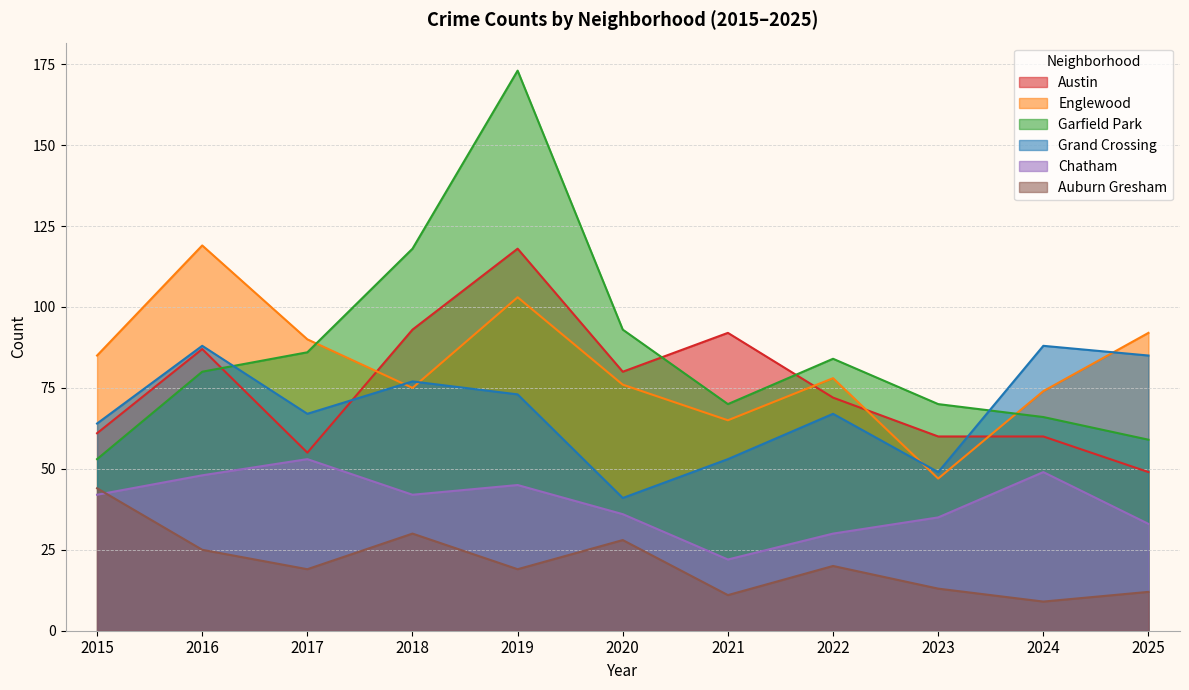

Rank the series at 2018 from highest to lowest value.

Garfield Park, Austin, Grand Crossing, Englewood, Chatham, Auburn Gresham